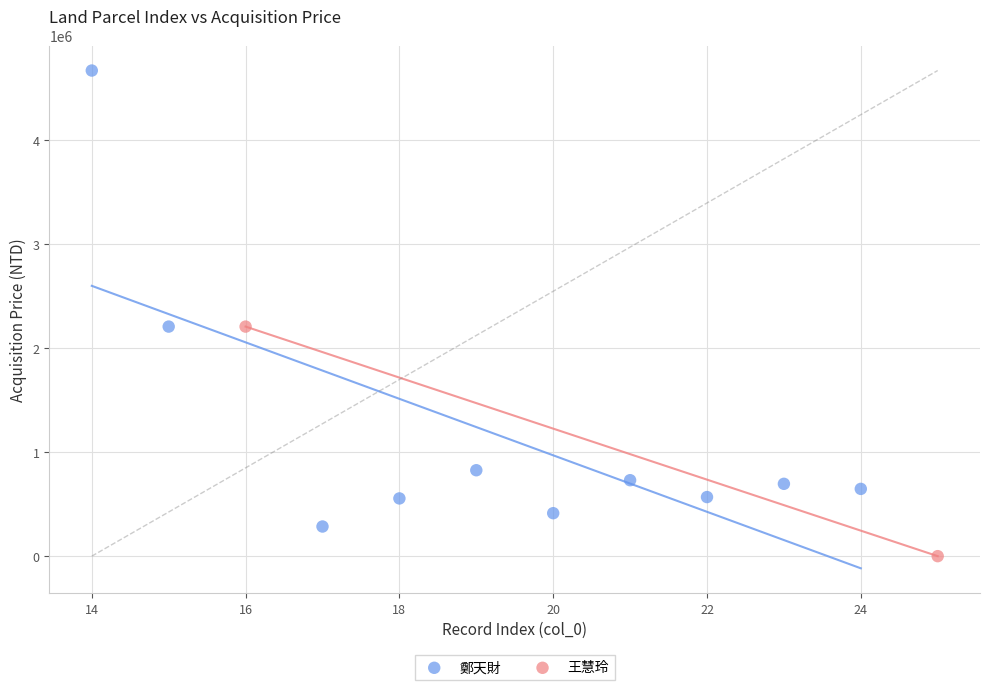

Which series reaches the minimum Y coordinate?

王慧玲